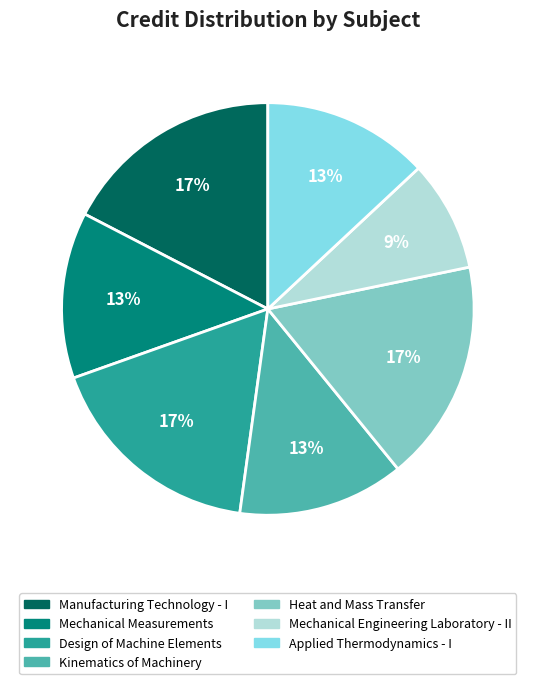

How many segments does this pie chart have?

7